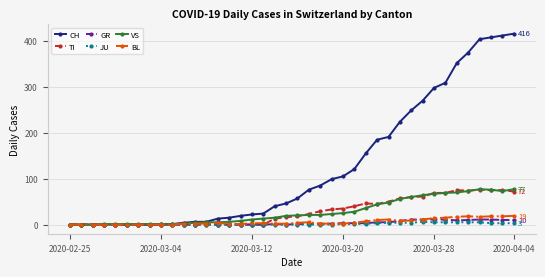

Which series has the largest total across all categories?

CH